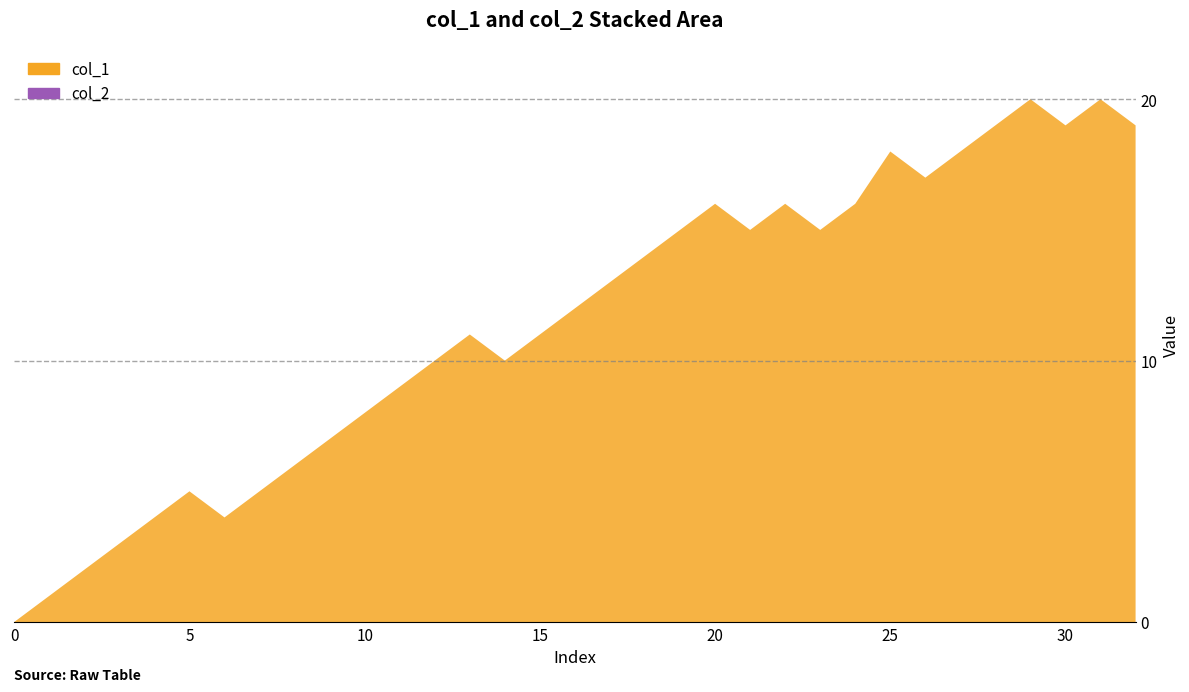

Reading left to right, extract all data points from this chart.

col_1: 0=0	1=1	2=2	3=3	4=4	5=5	6=4	7=5	8=6	9=7	10=8	11=9	12=10	13=11	14=10	15=11	16=12	17=13	18=14	19=15	20=16	21=15	22=16	23=15	24=16	25=18	26=17	27=18	28=19	29=20	30=19	31=20	32=19
col_2: 0=0	1=0	2=0	3=0	4=0	5=0	6=0	7=0	8=0	9=0	10=0	11=0	12=0	13=0	14=0	15=0	16=0	17=0	18=0	19=0	20=0	21=0	22=0	23=0	24=0	25=0	26=0	27=0	28=0	29=0	30=0	31=0	32=0